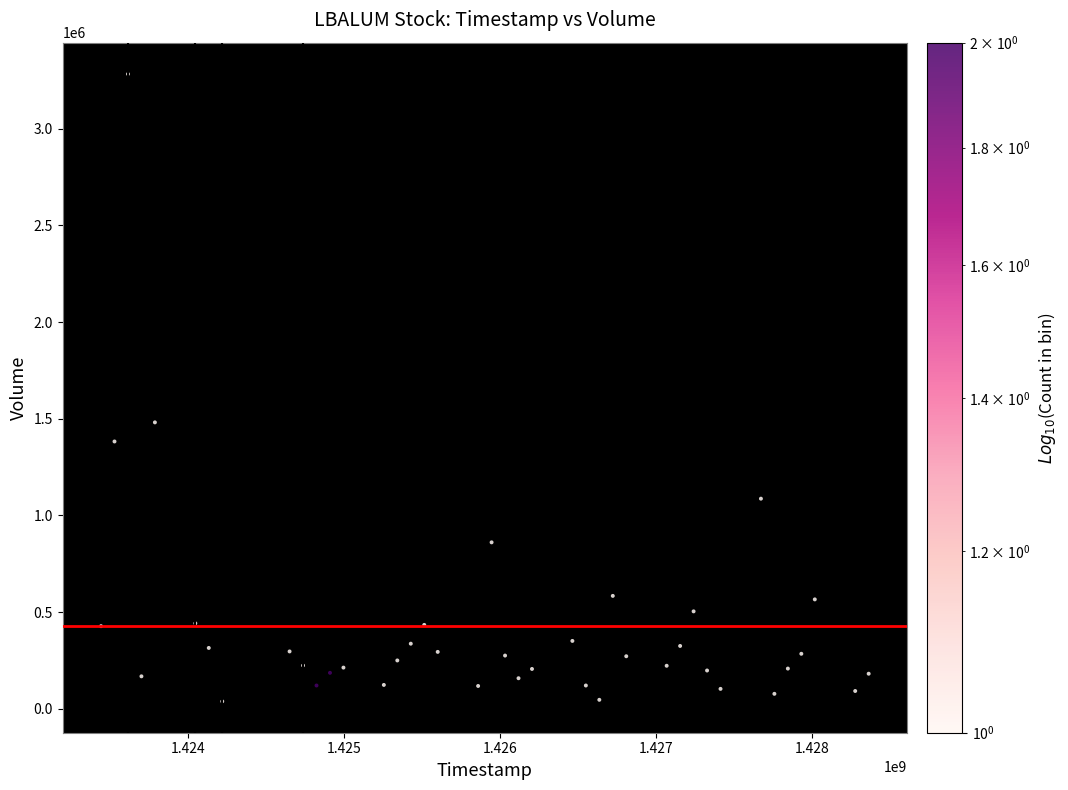

What is the range of Y values (max minus min)?

3244800